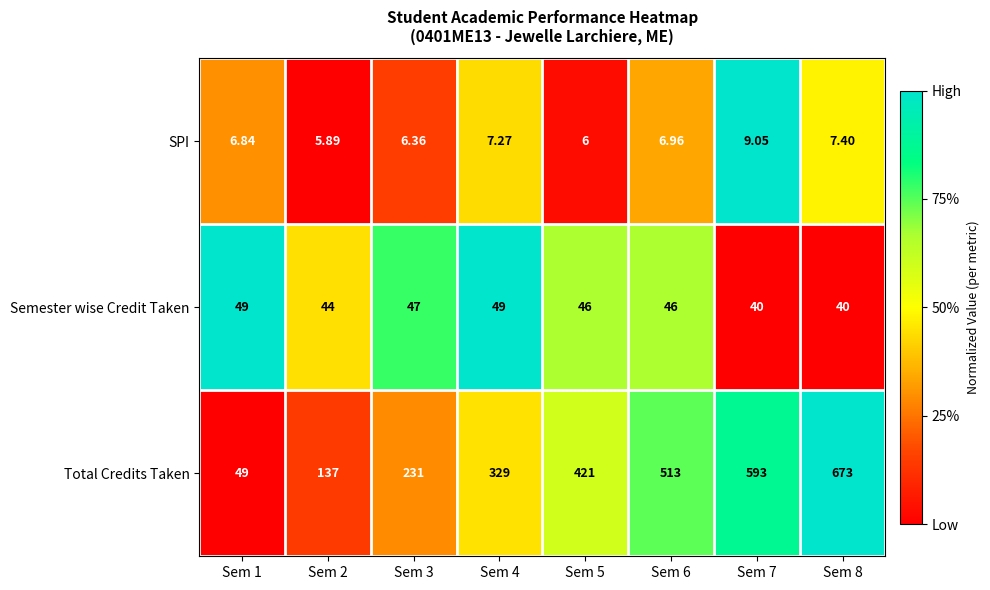

Is the value of Semester wise Credit Taken at Sem 5 greater than the value of Total Credits Taken at Sem 3?

No